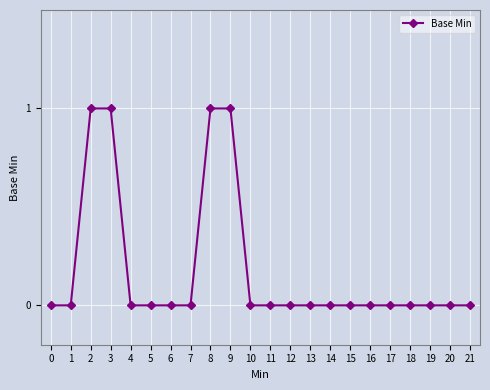

What is the sum of the values at 7 and 5?

0